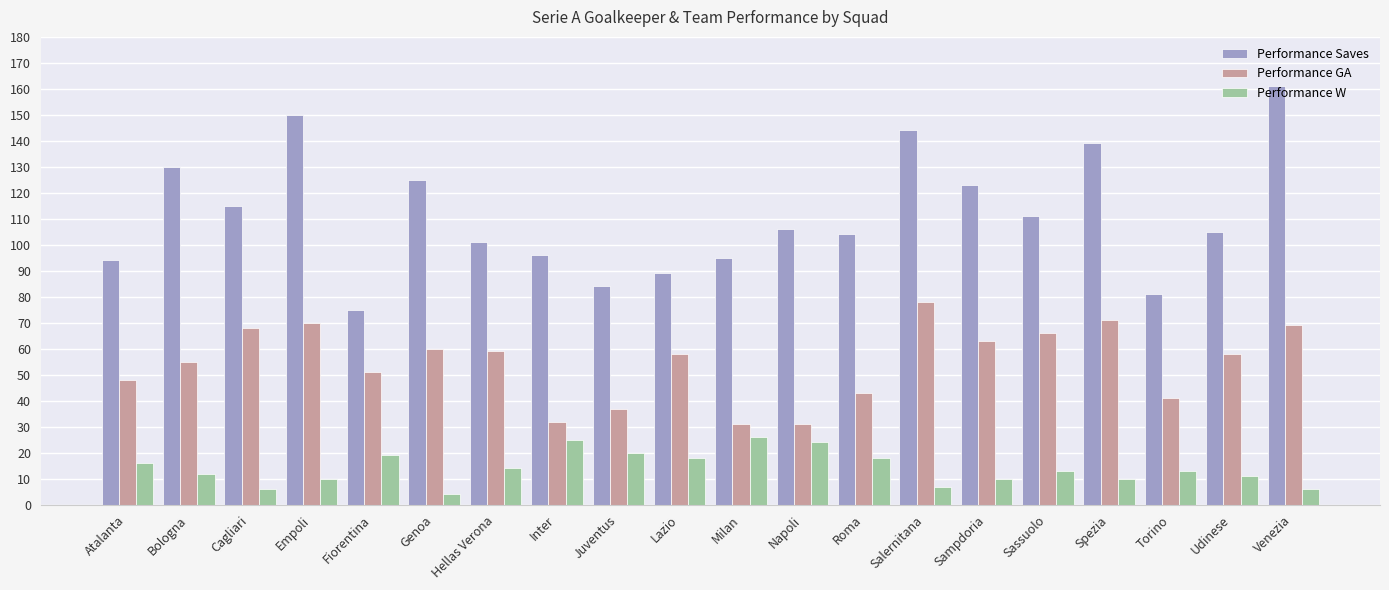

Reading left to right, what are all the values shown in this chart?

Performance Saves: 94	130	115	150	75	125	101	96	84	89	95	106	104	144	123	111	139	81	105	161
Performance GA: 48	55	68	70	51	60	59	32	37	58	31	31	43	78	63	66	71	41	58	69
Performance W: 16	12	6	10	19	4	14	25	20	18	26	24	18	7	10	13	10	13	11	6